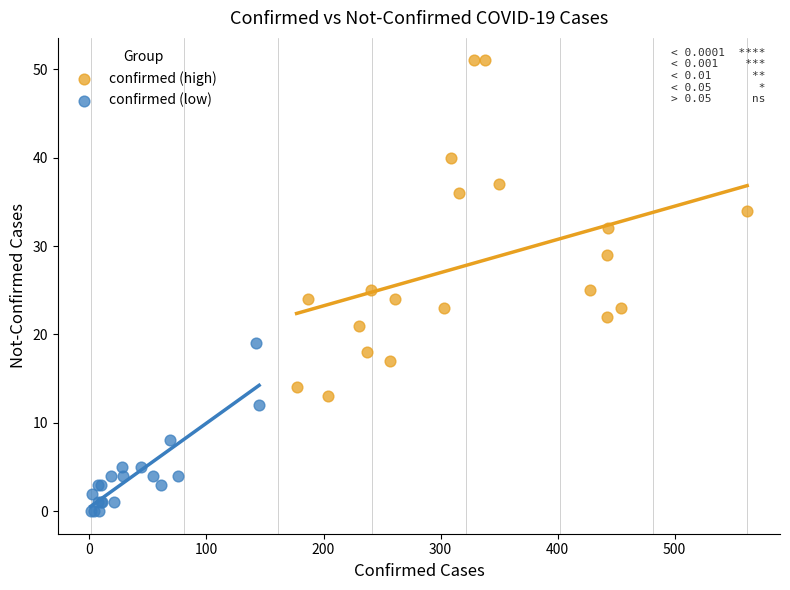

Which series reaches the minimum Y coordinate?

confirmed (low)